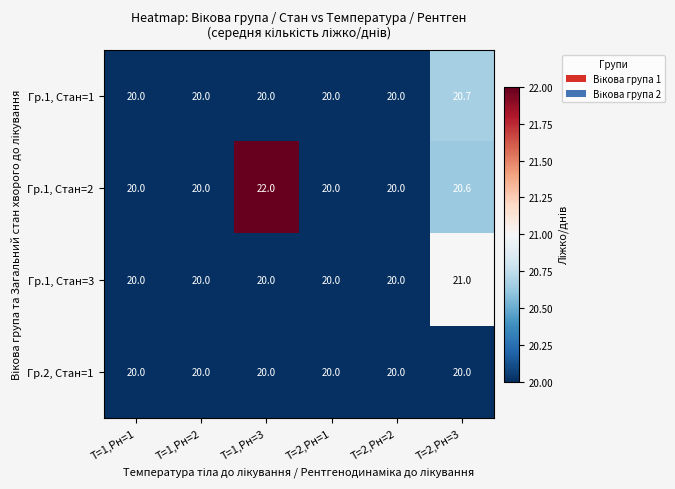

What is the approximate value of Гр.1, Стан=1 at Т=2,Рн=2?

20.0